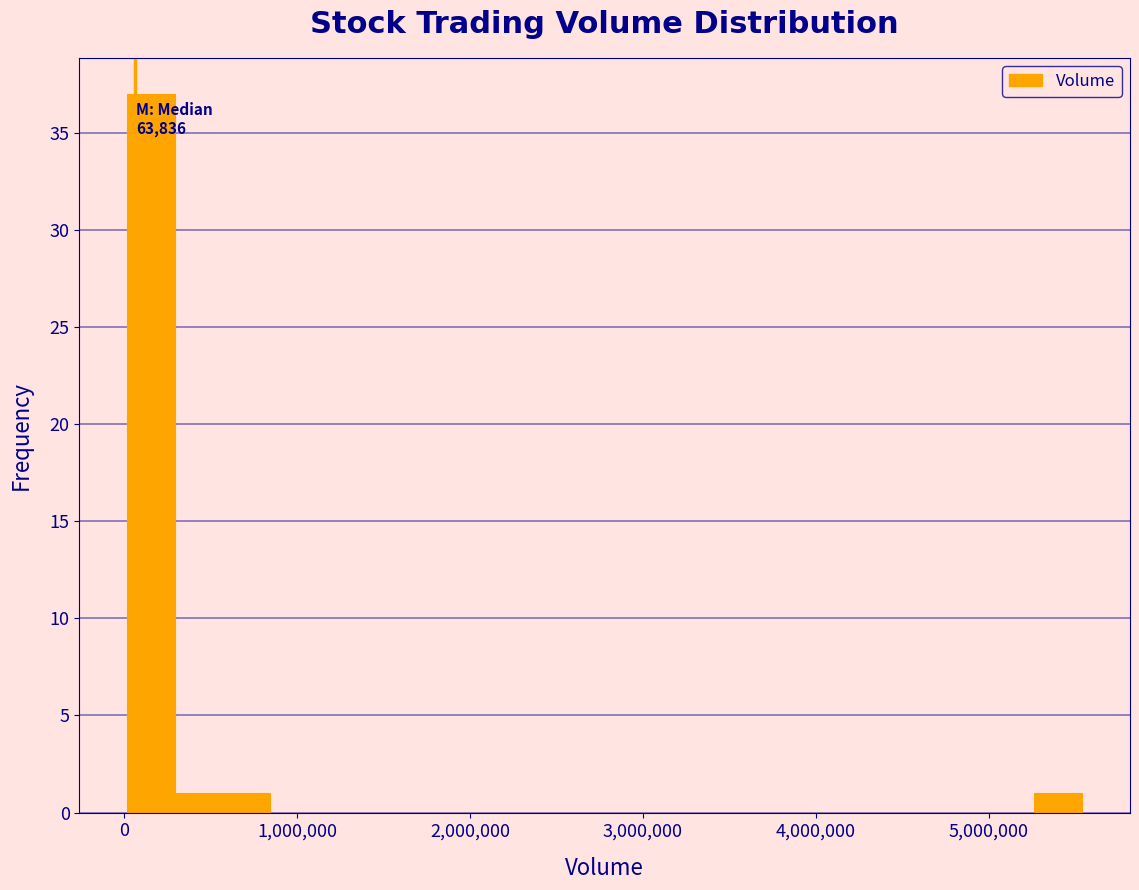

Read against the x-axis, roughly where is the centre of the tallest bar?

200000